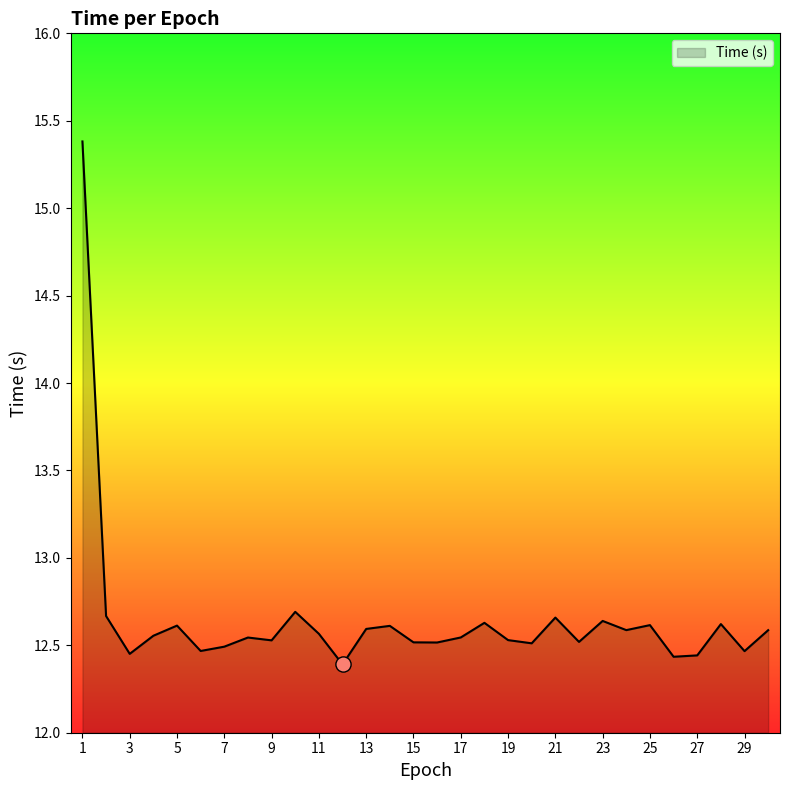

What is the greatest value displayed?

15.4